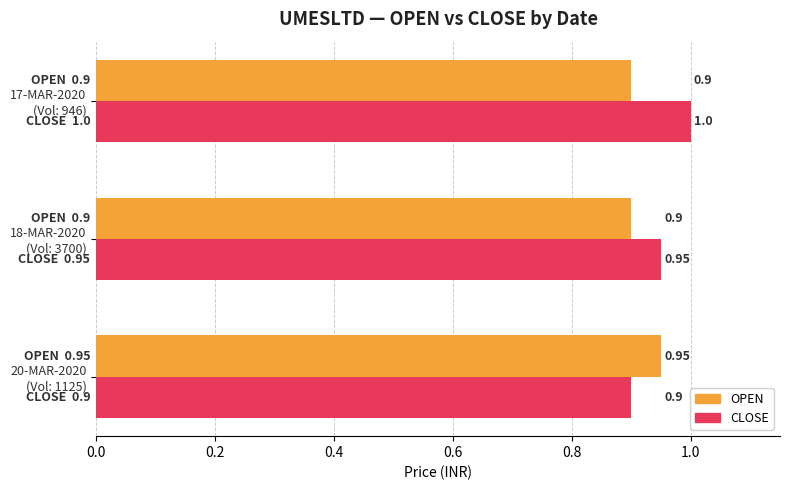

Which series has the widest spread of values?

CLOSE